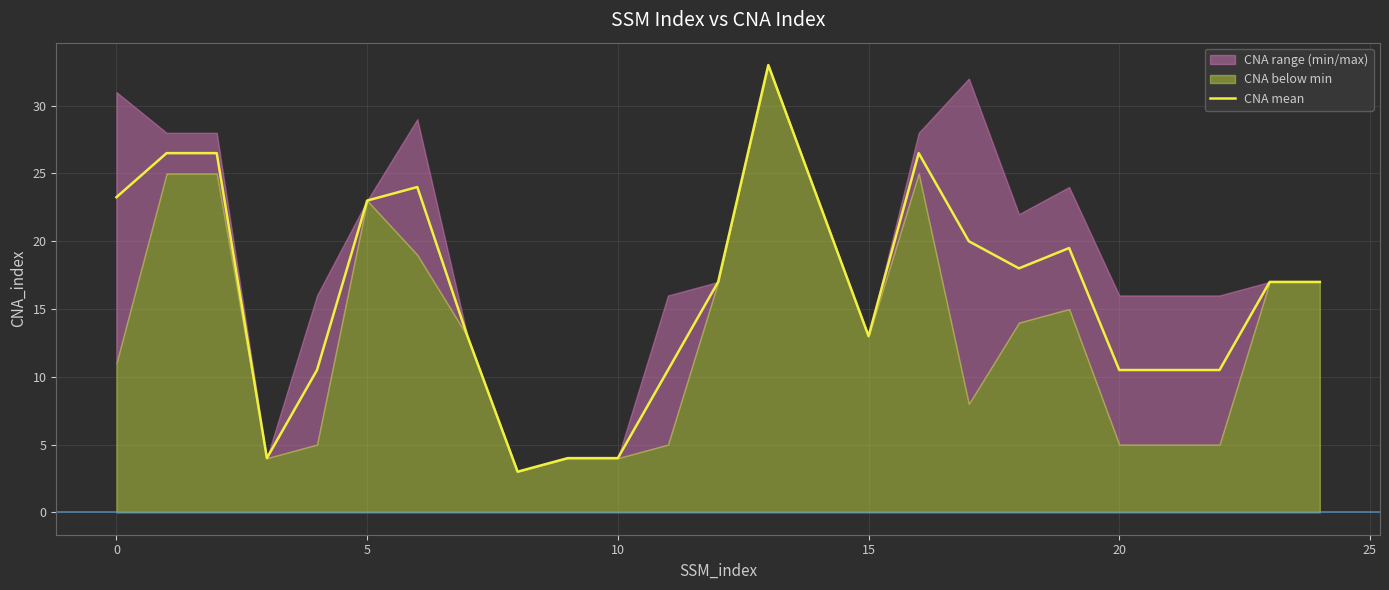

The CNA mean series shows 23.2 at 0. True or false?

True